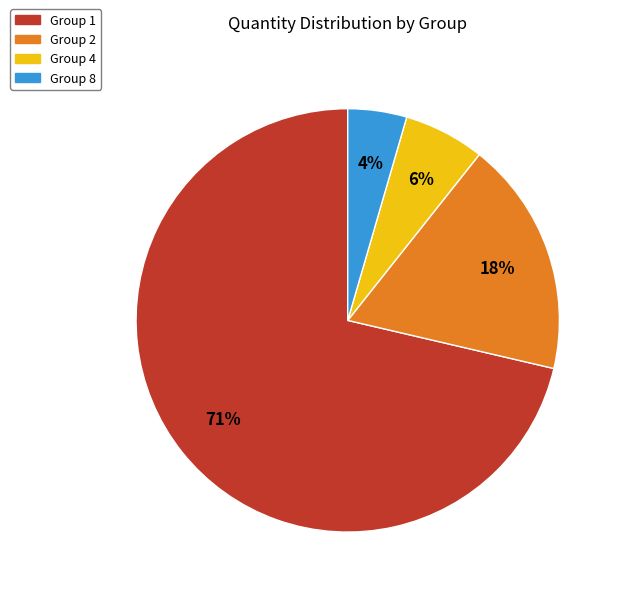

What is the smallest slice in the pie chart?

Group 8